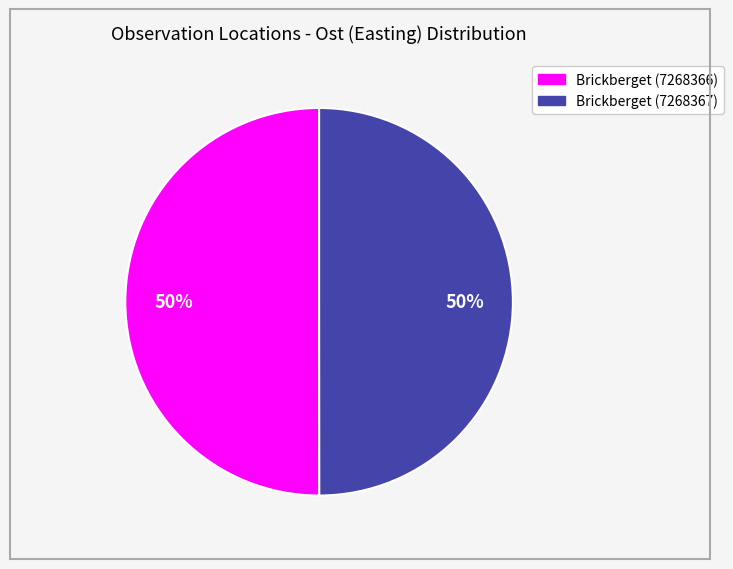

True or false: Brickberget (7268366) accounts for 39% of the total.

False